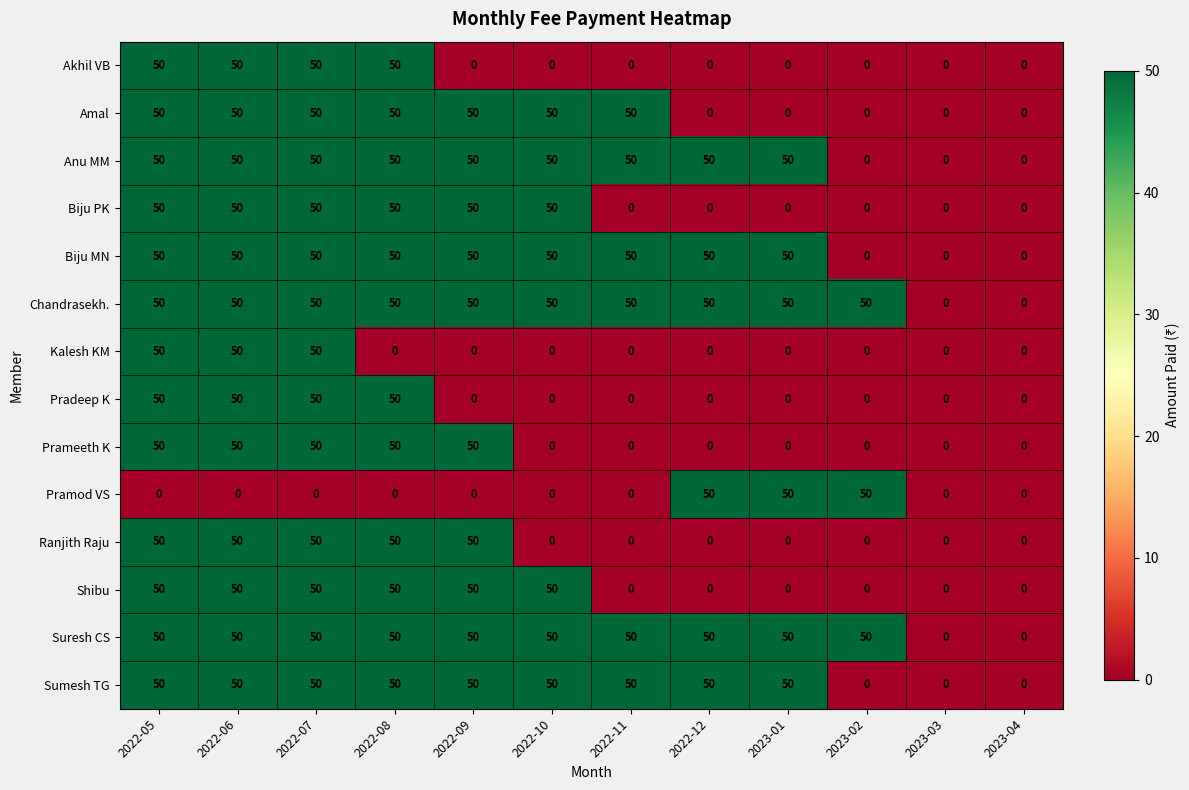

At how many categories does at least one series exceed 24?

10